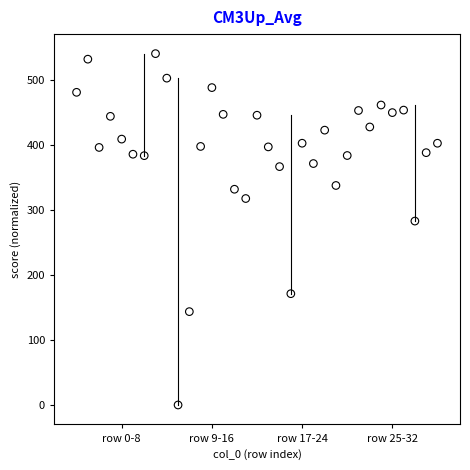

What is the range of Y values (max minus min)?

540.0